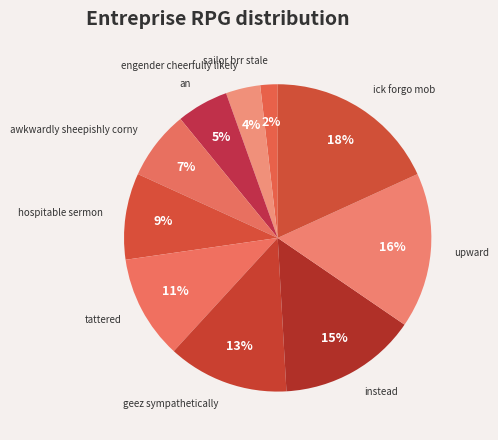

Does sailor brr stale account for over 50% of the chart?

No